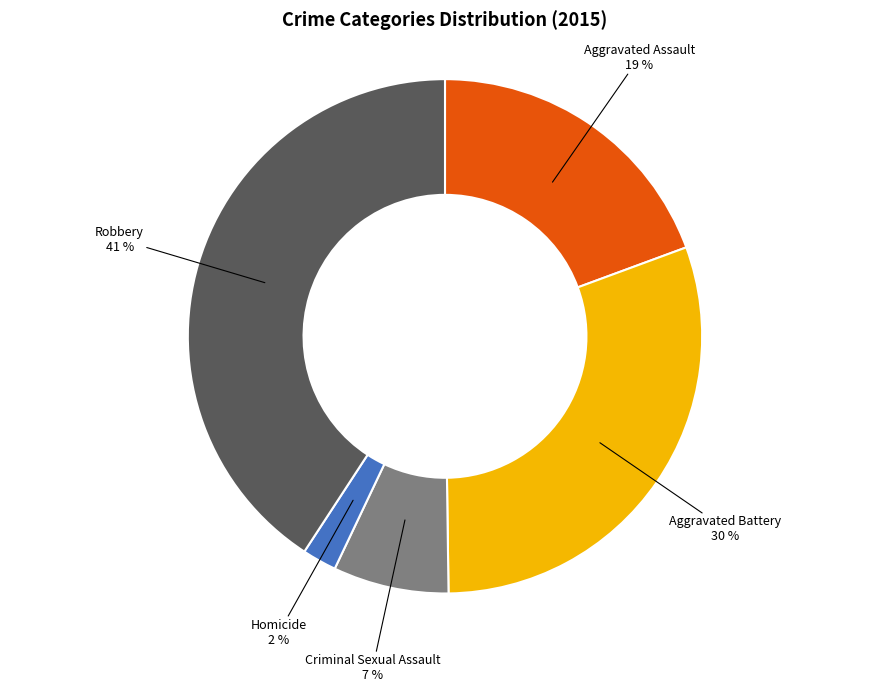

Combined, do Homicide and Aggravated Battery account for over 50%?

No